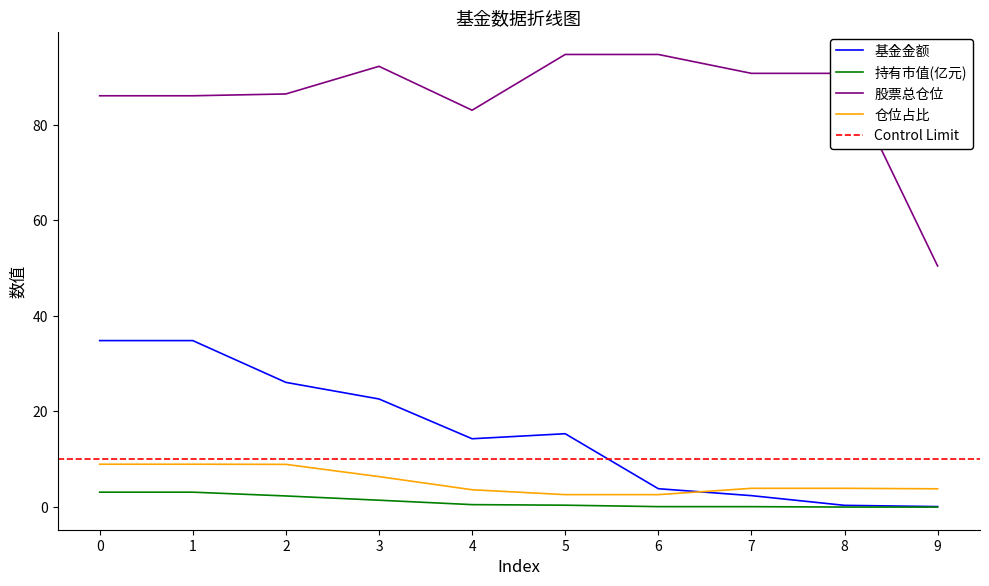

What is the greatest value displayed?

94.7